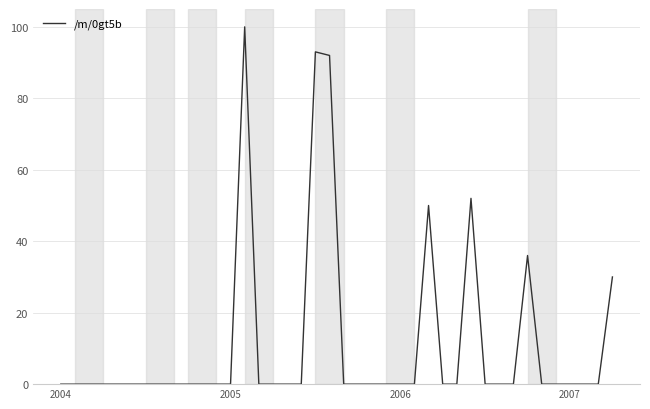

Does the chart display data point markers on the line(s)?

No